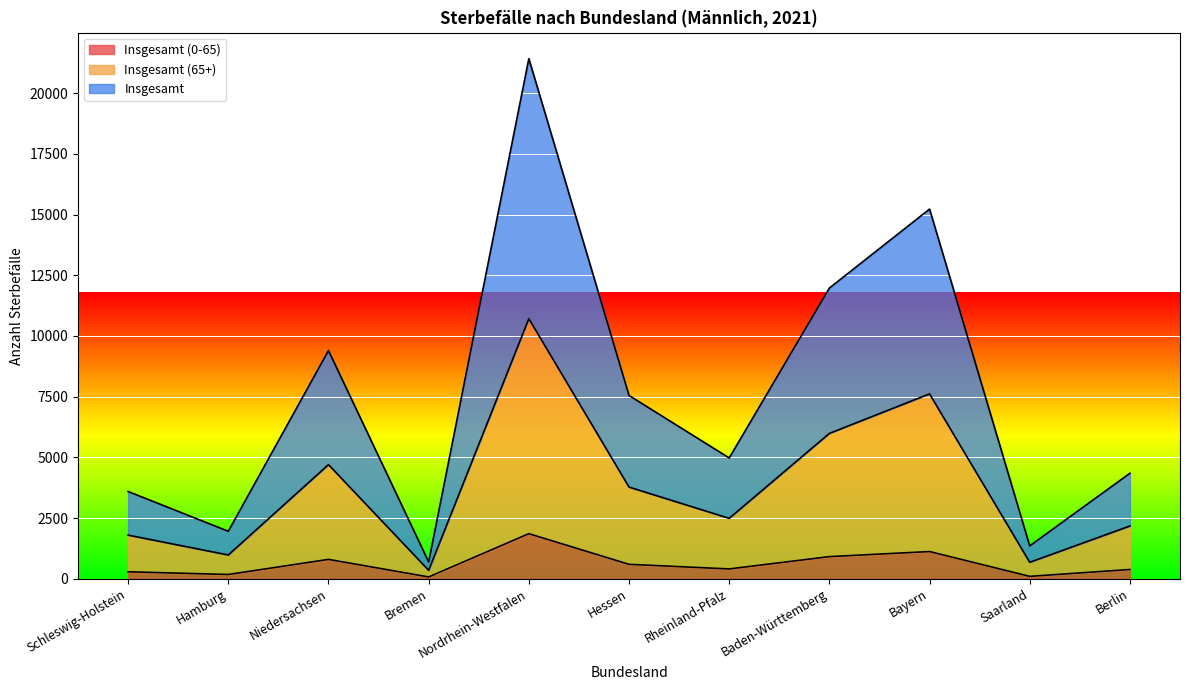

True or false: Insgesamt (0-65) and Insgesamt cross at least once.

False